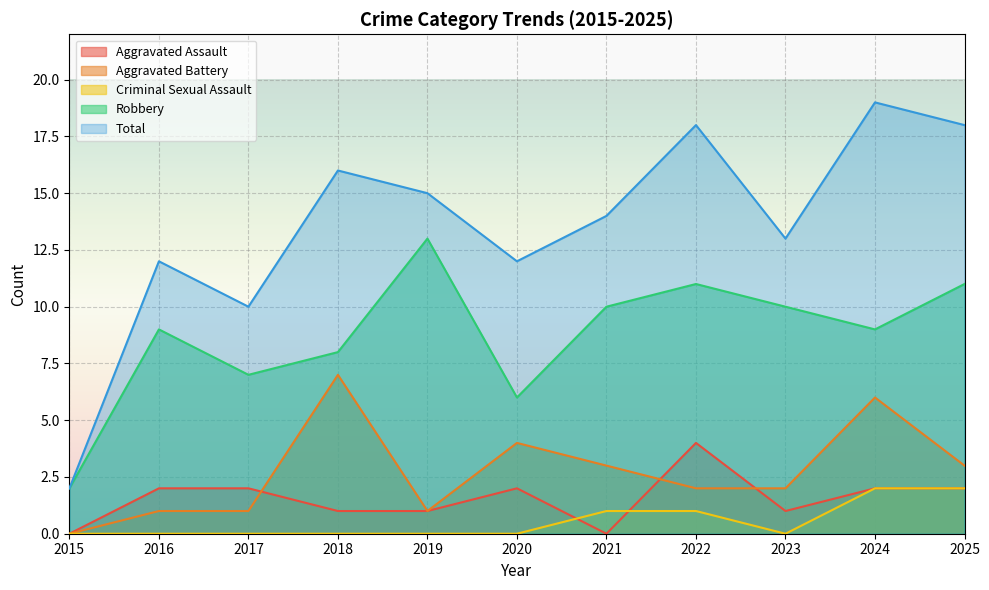

Which category has the highest value in the Aggravated Assault series?

2022